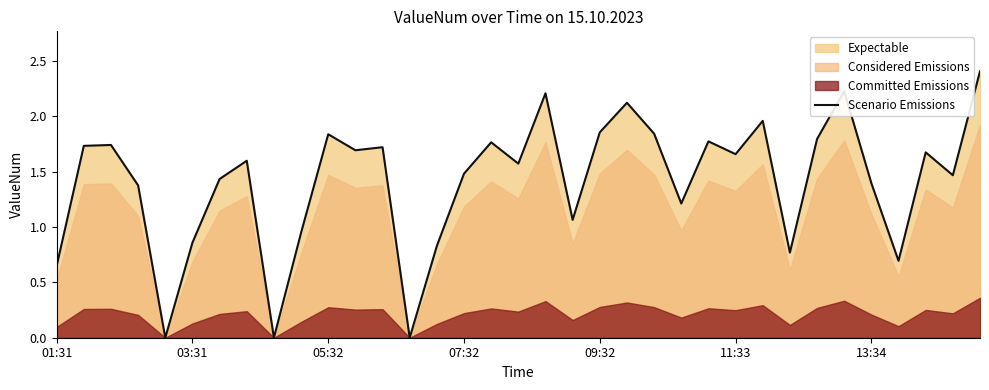

What is the sum of all values?

49.4